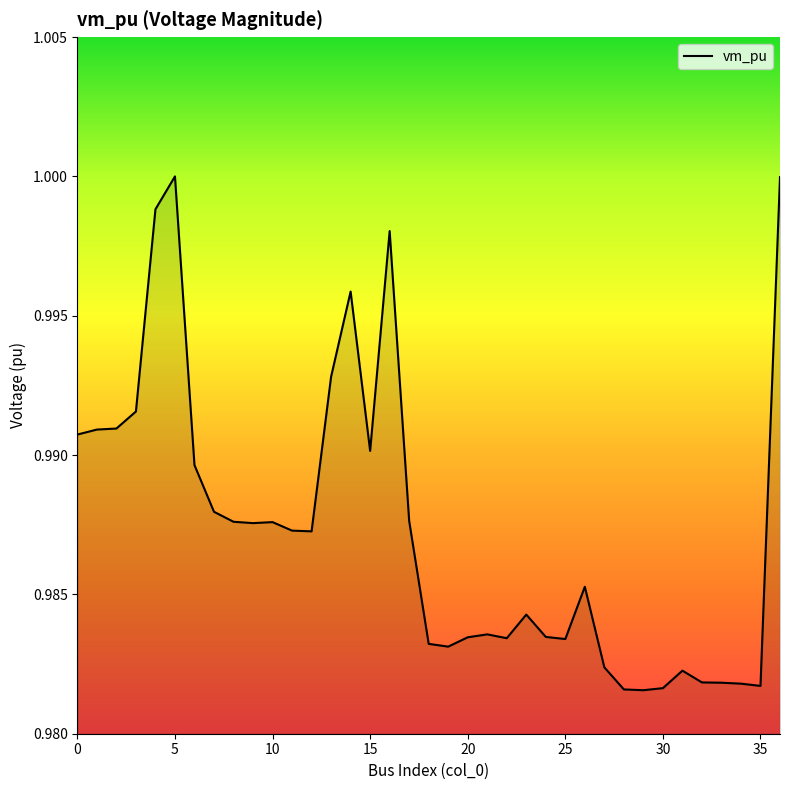

What is the value of the 12th point from the left?

1.0